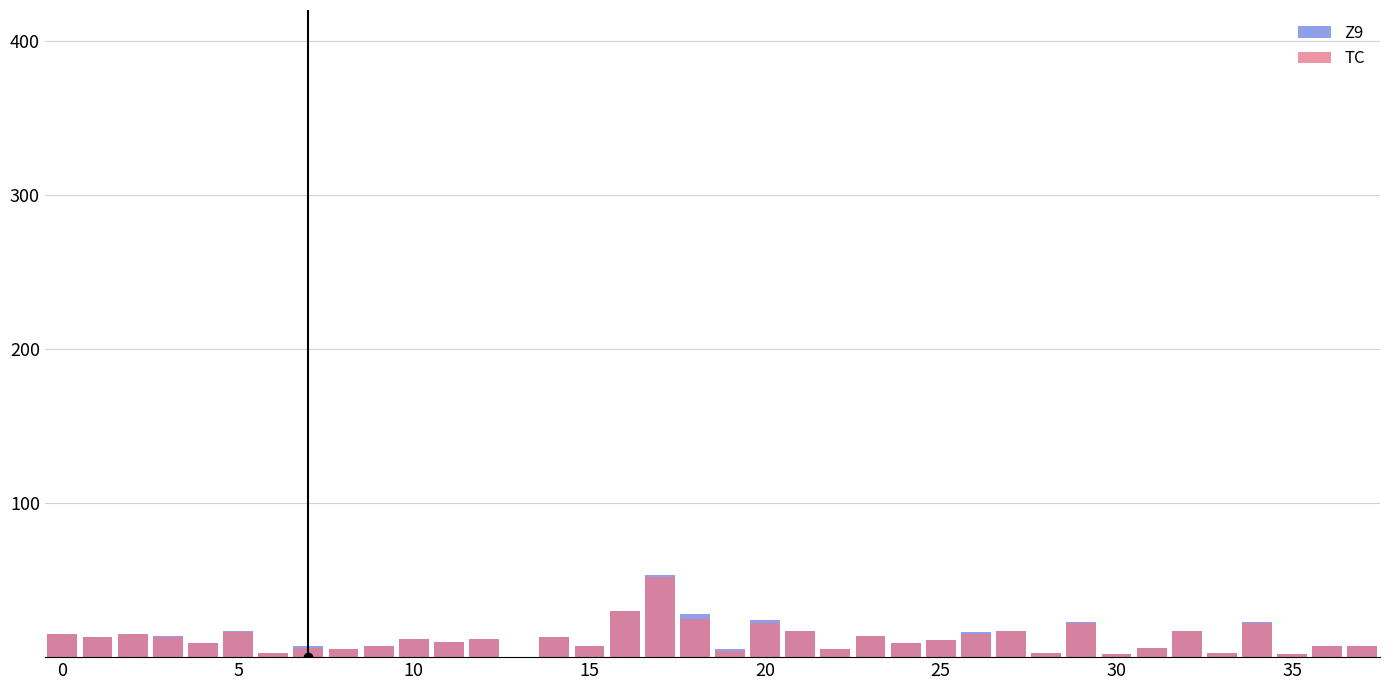

At which category is the sum across all series the highest?

17